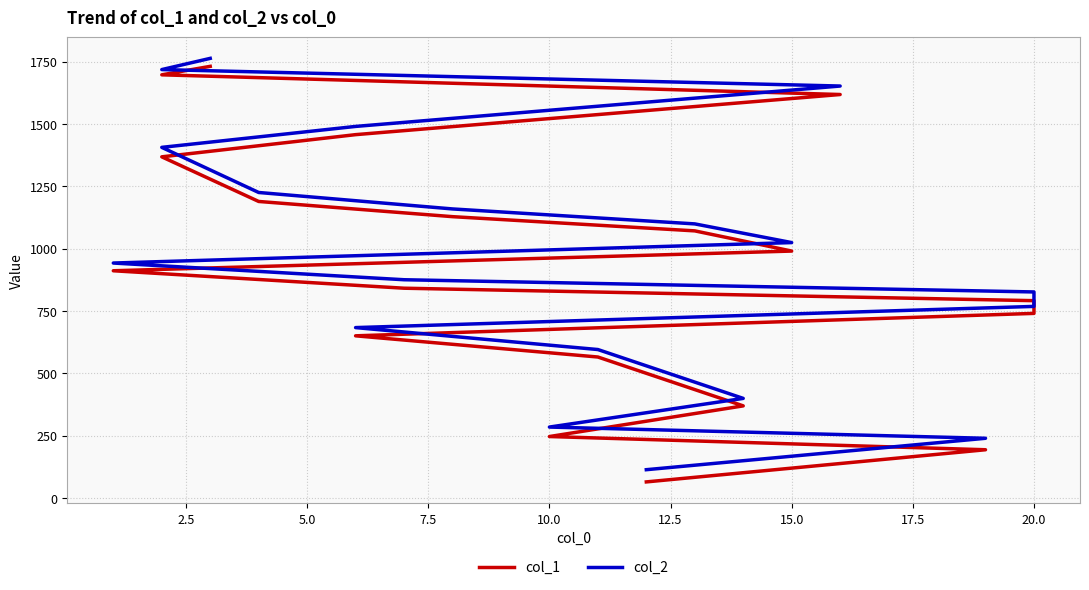

Which series has the largest total across all categories?

col_2